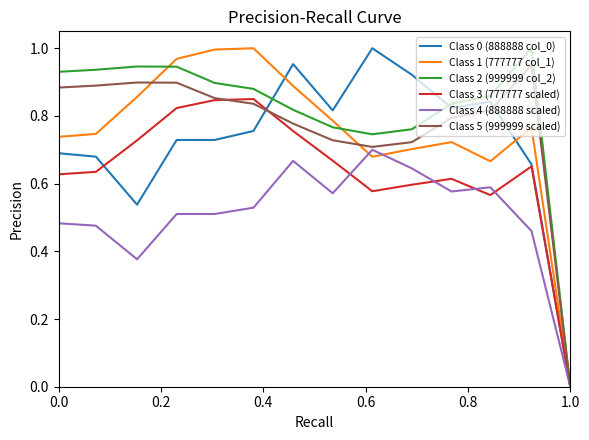

Count the number of categories in the chart.

14